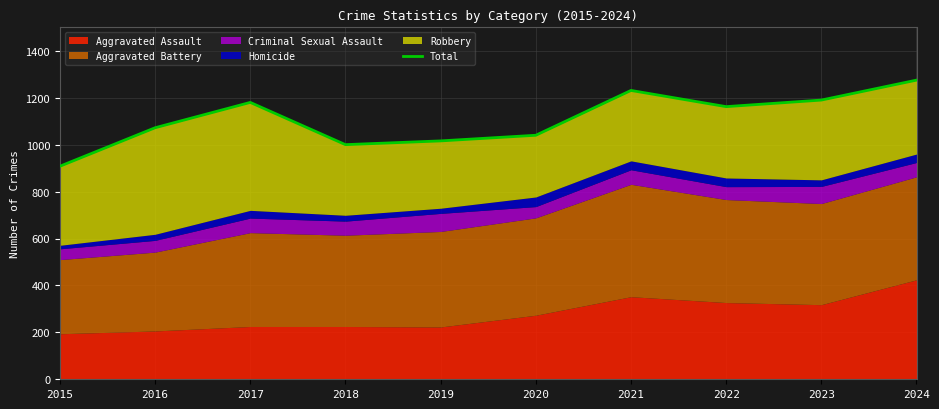

What is the difference between the maximum and minimum values?

367